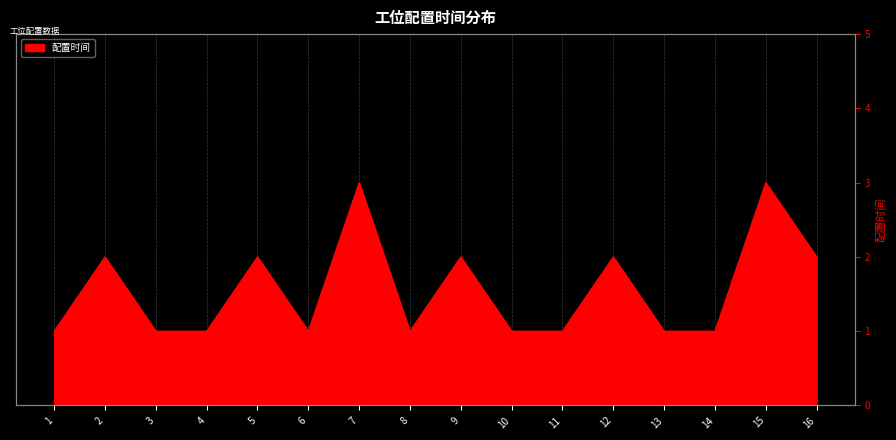

Reading left to right, what are all the values shown in this chart?

1=1	2=2	3=1	4=1	5=2	6=1	7=3	8=1	9=2	10=1	11=1	12=2	13=1	14=1	15=3	16=2